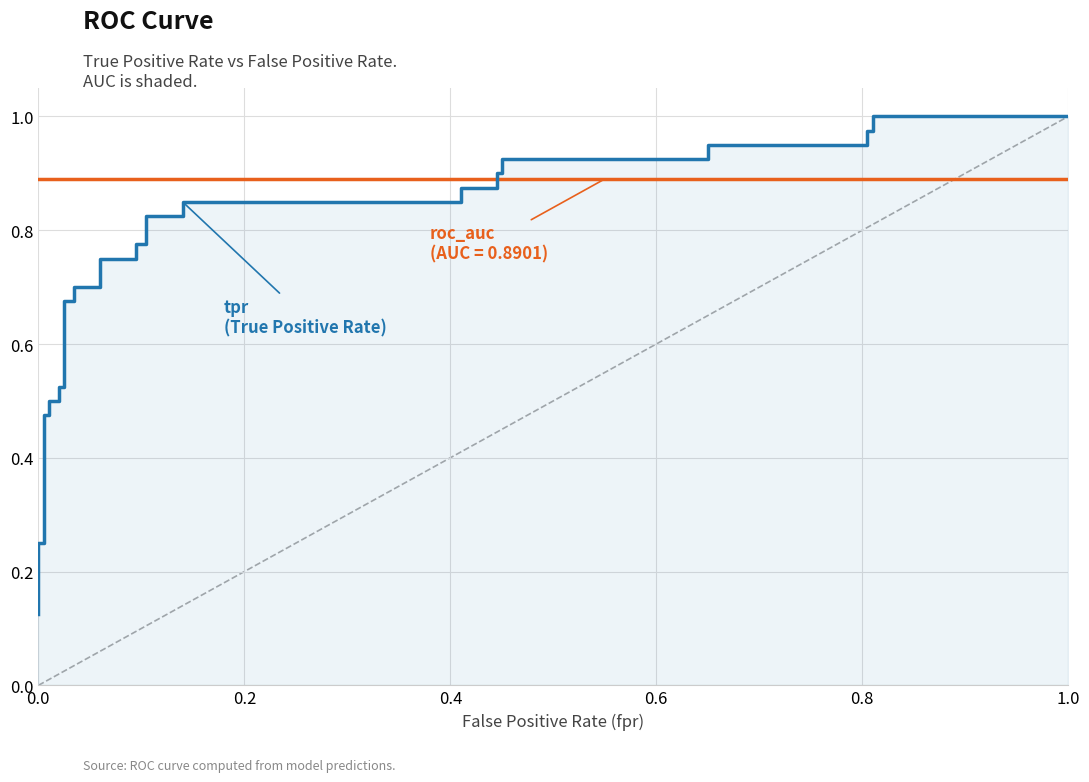

Does the chart display data point markers on the line(s)?

No